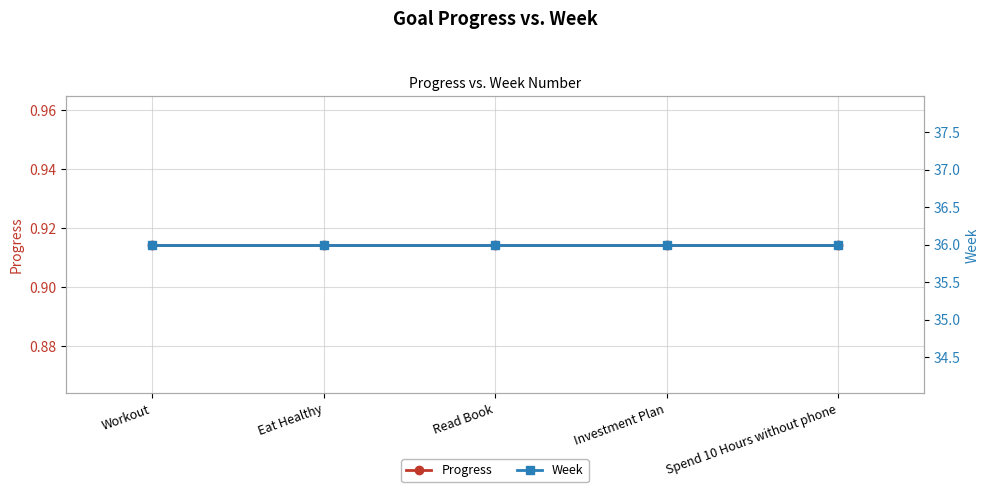

What is the spread (max minus min) of values at Investment Plan?

35.1